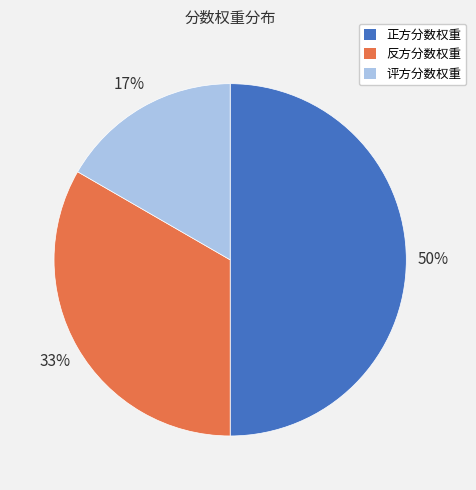

True or false: 反方分数权重 accounts for 24% of the total.

False